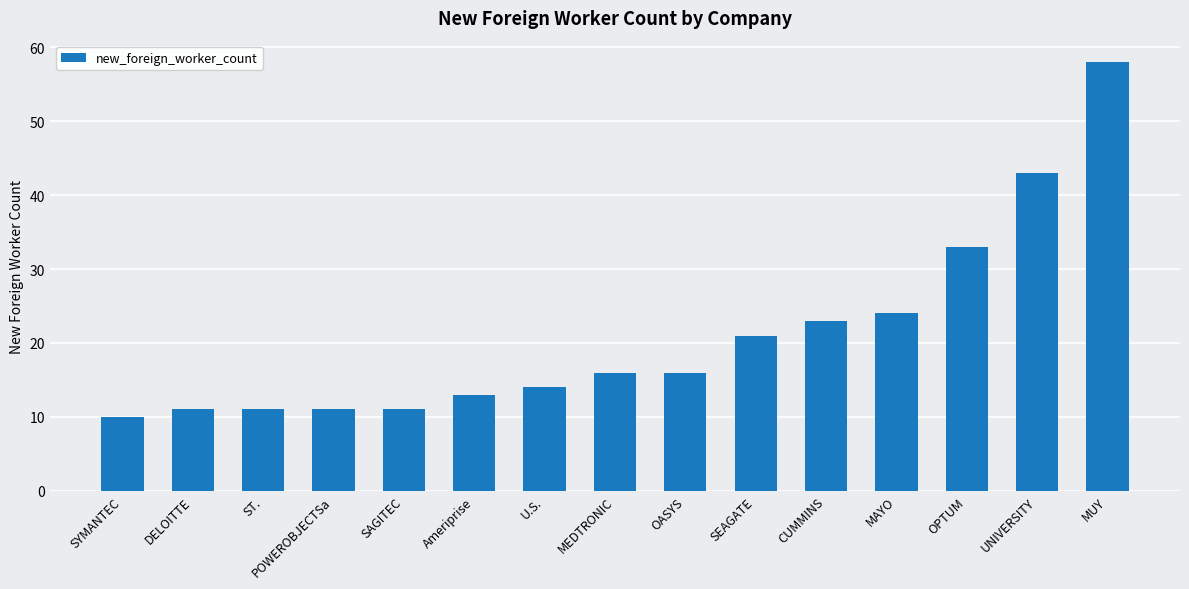

Which has a higher value, OASYS or Ameriprise?

OASYS